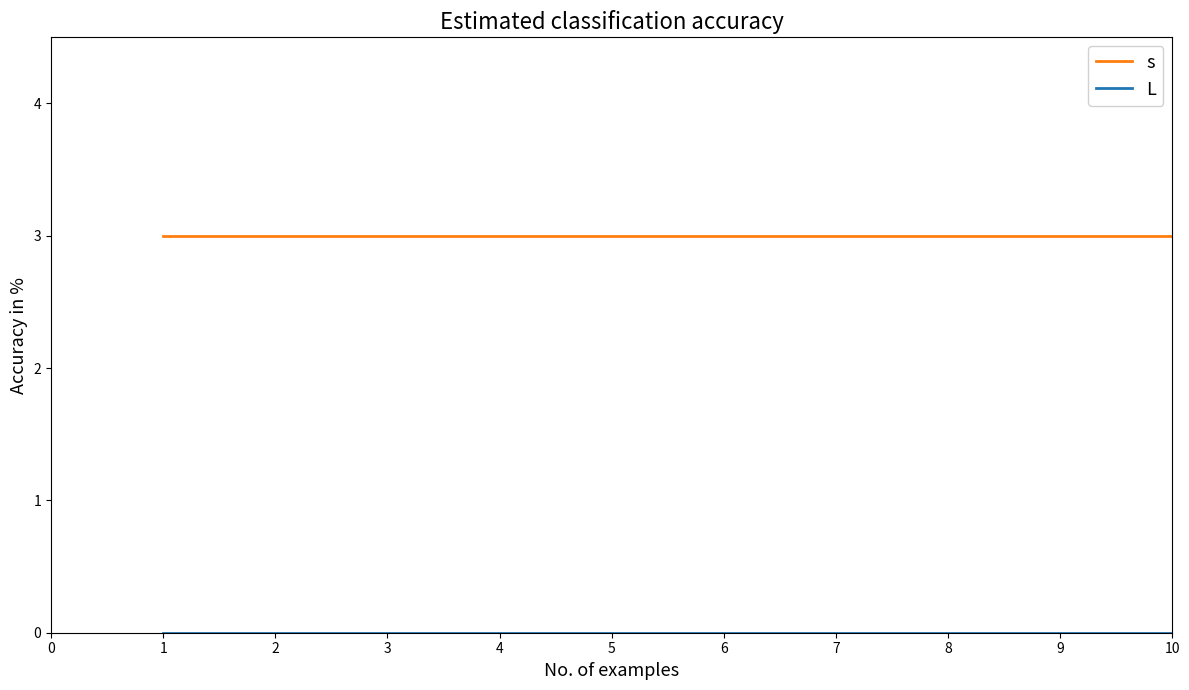

What is the lowest value of the s series?

3